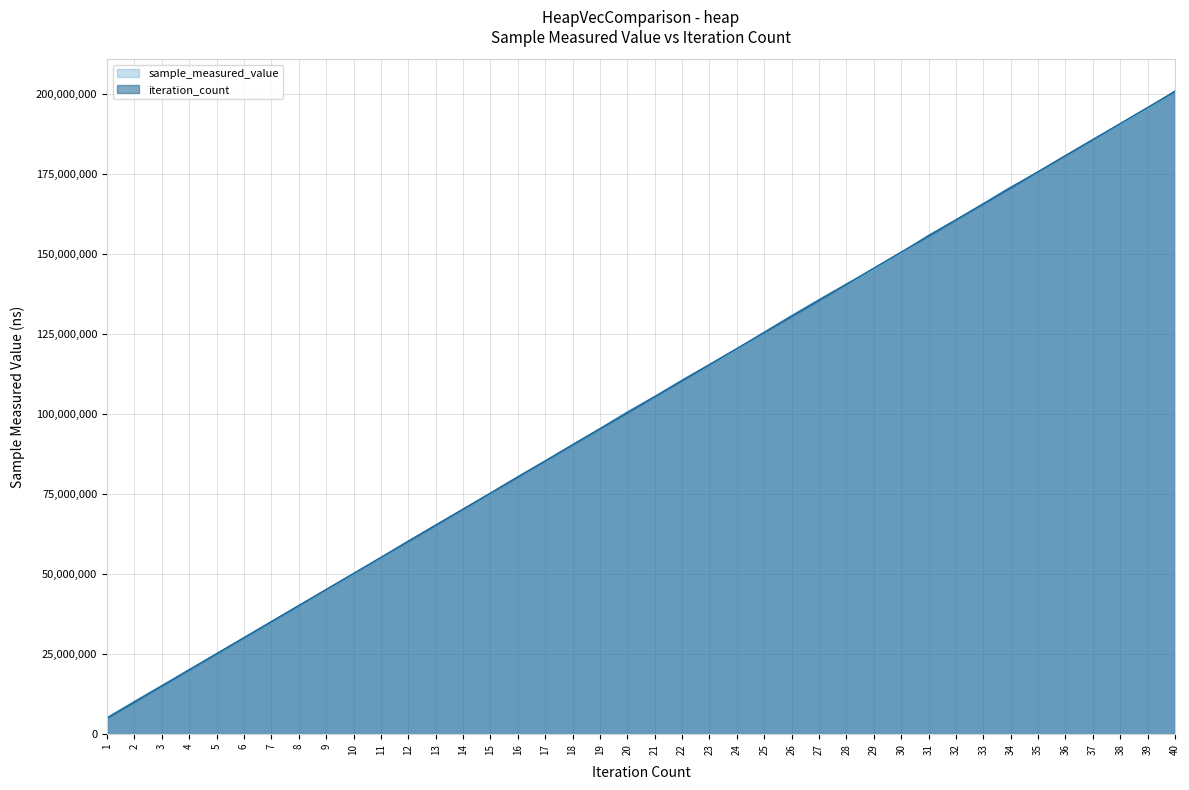

What is the average value of the iteration_count series?

102906392.5